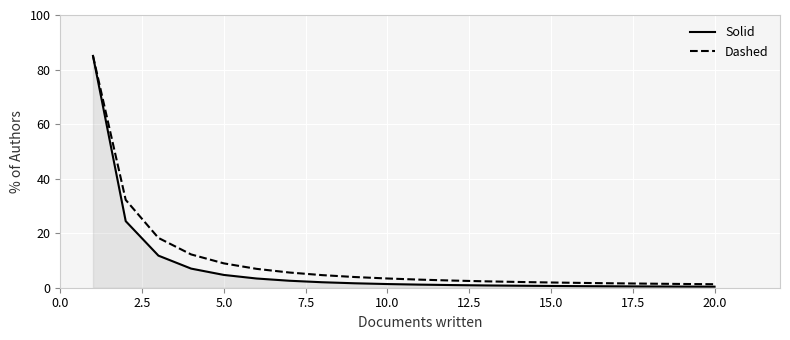

Which series has the widest spread of values?

Solid